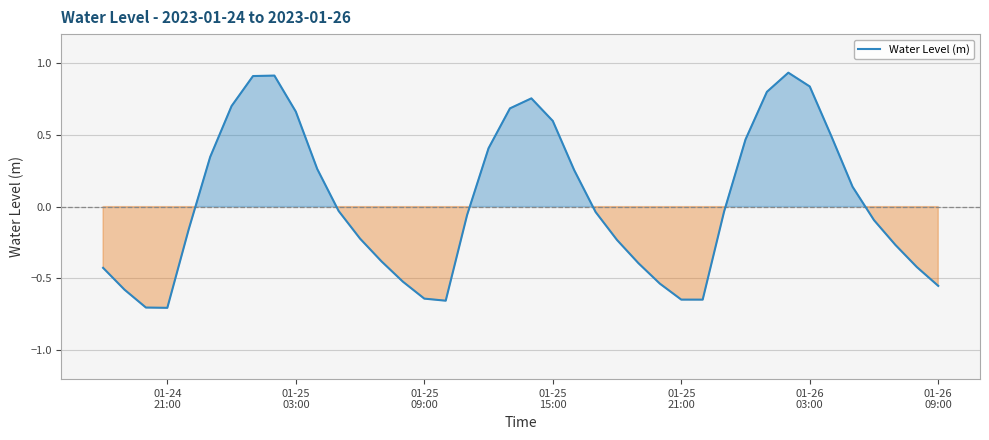

How many lines are shown in the chart?

1